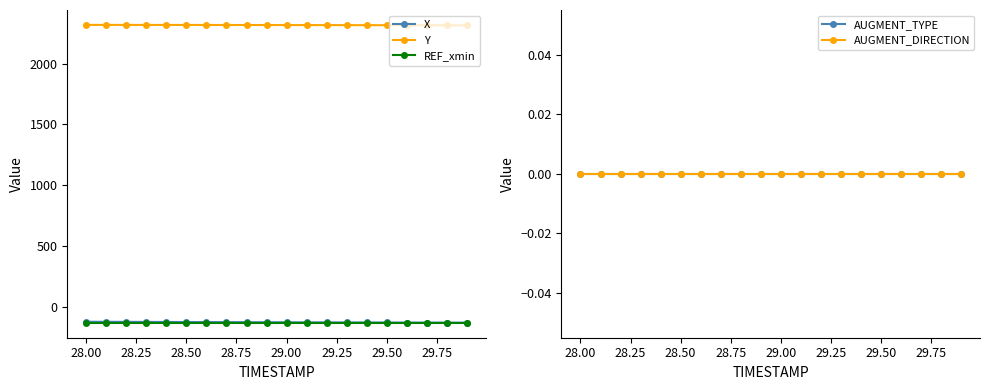

What is the smallest value displayed?

-130.6